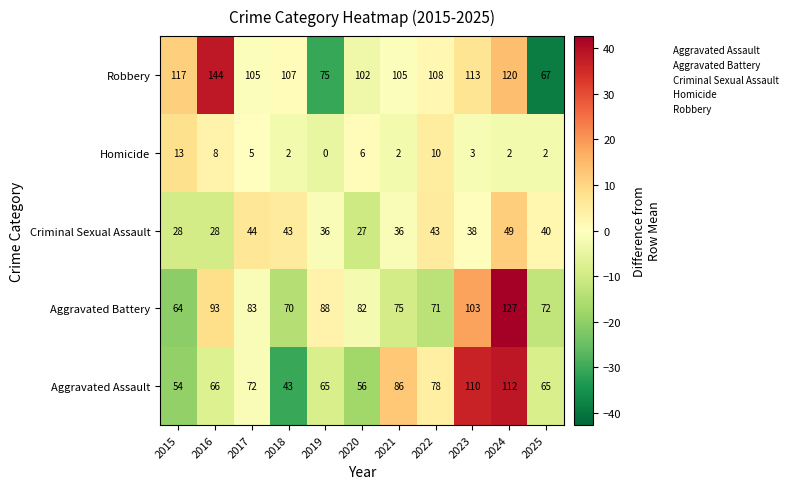

How many distinct data groups are displayed?

5